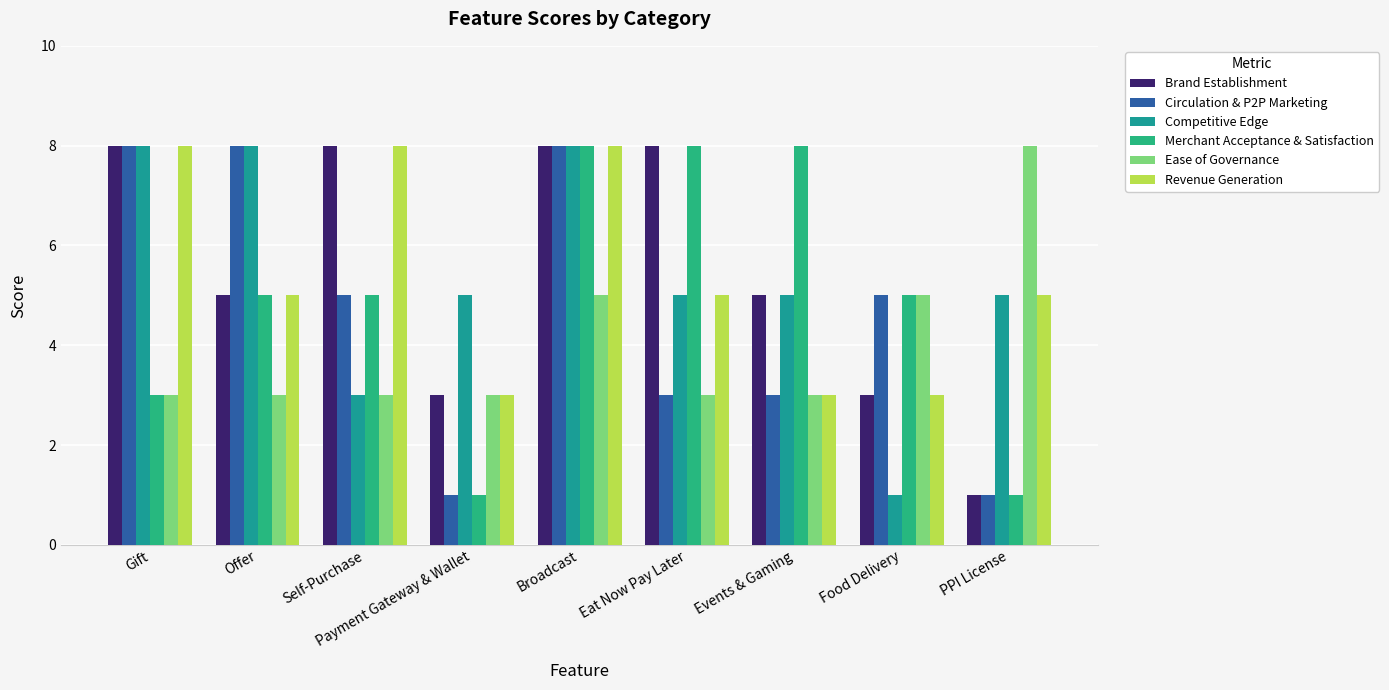

What is the value of the Ease of Governance bar at the 9th from the left?

8